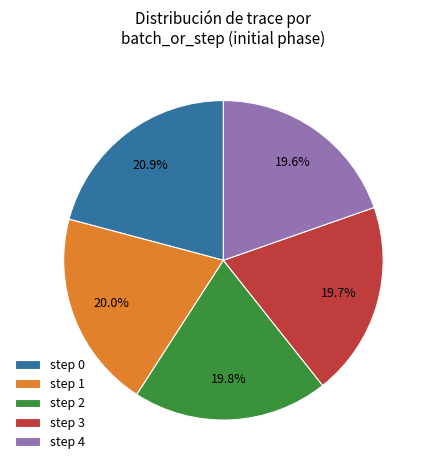

Is there a majority slice in this chart?

No